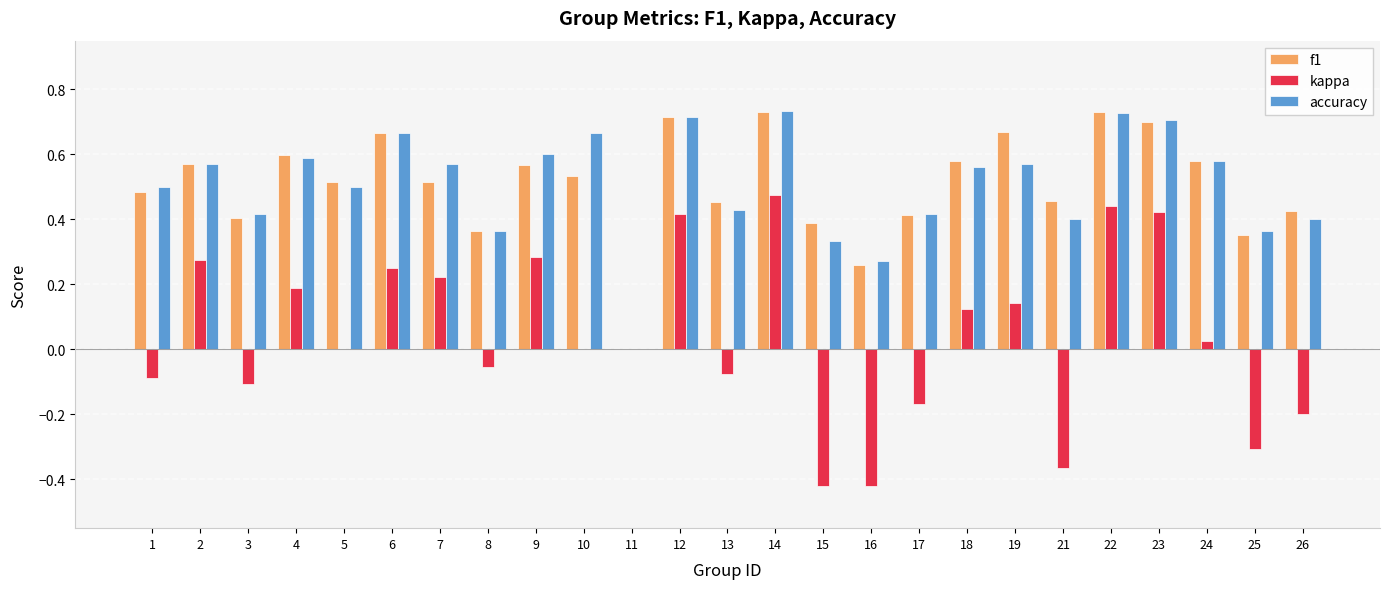

Where is f1 nearest to the value 0?

11